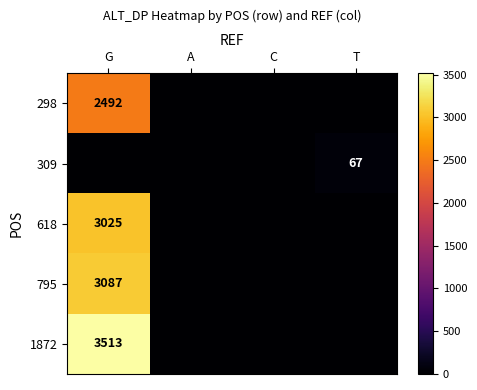

The value of 298 at G is 712. True or false?

False